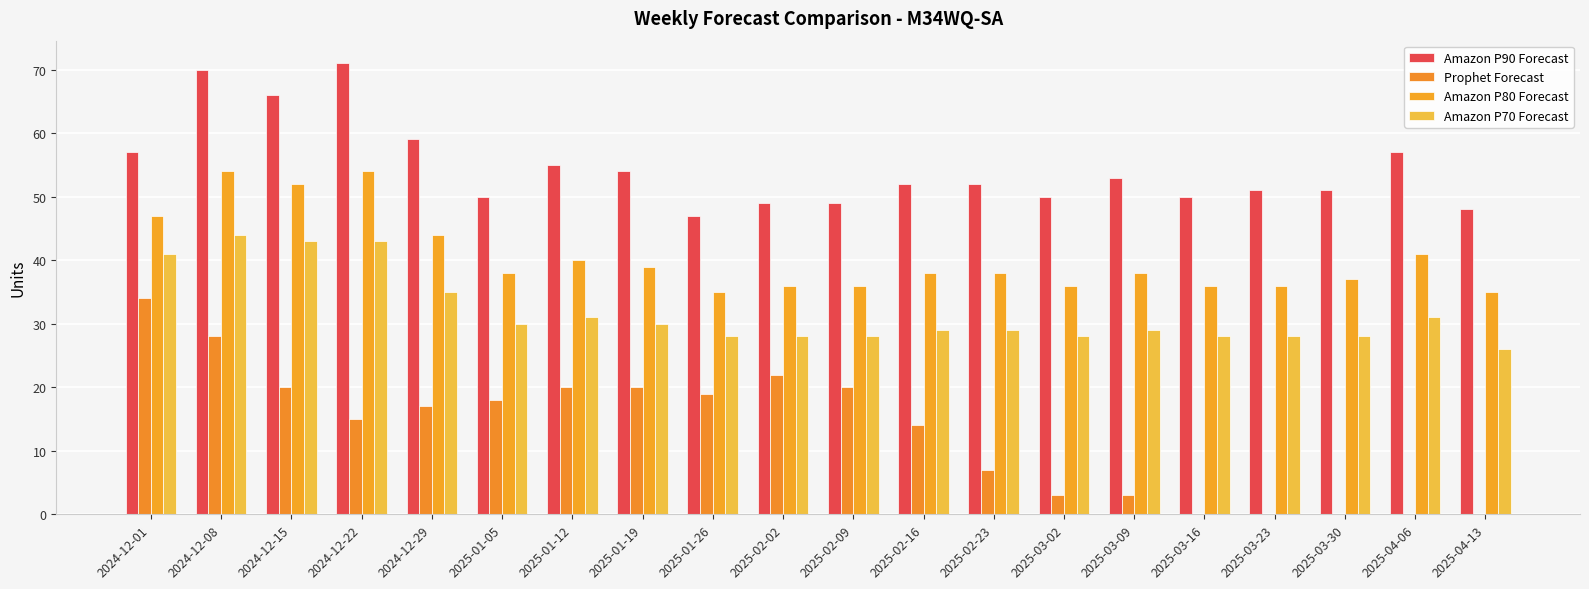

Are the bars grouped side by side (vs. stacked)?

Yes